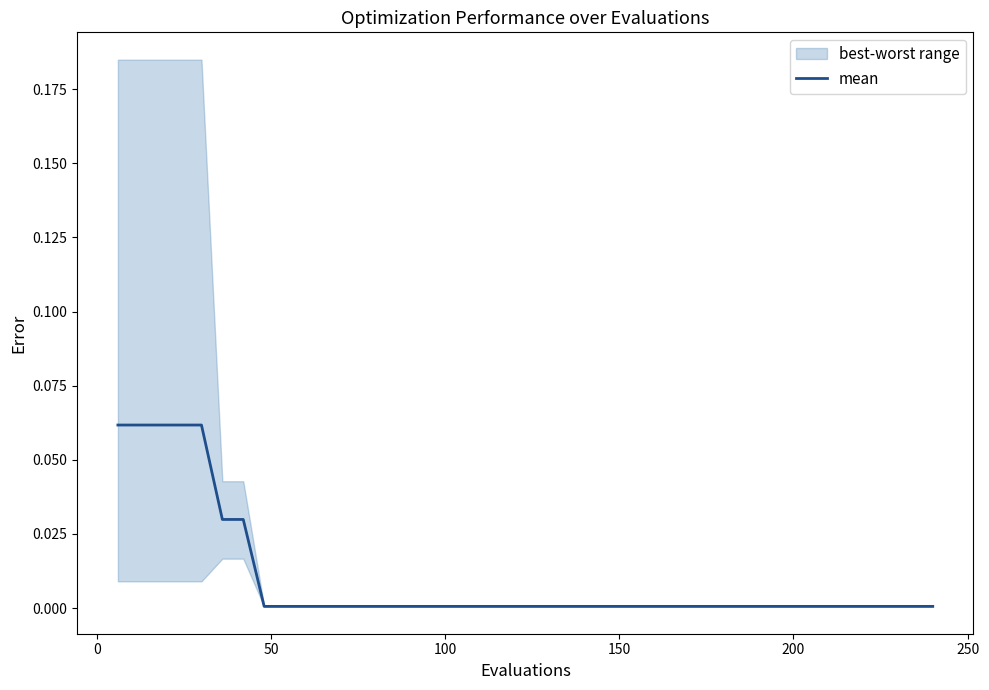

Reading right to left, list all the values displayed in this chart.

0.0	0.0	0.0	0.0	0.0	0.0	0.0	0.0	0.0	0.0	0.0	0.0	0.0	0.0	0.0	0.0	0.0	0.0	0.0	0.0	0.0	0.0	0.0	0.0	0.0	0.0	0.0	0.0	0.0	0.0	0.0	0.0	0.0	0.0	0.0	0.1	0.1	0.1	0.1	0.1